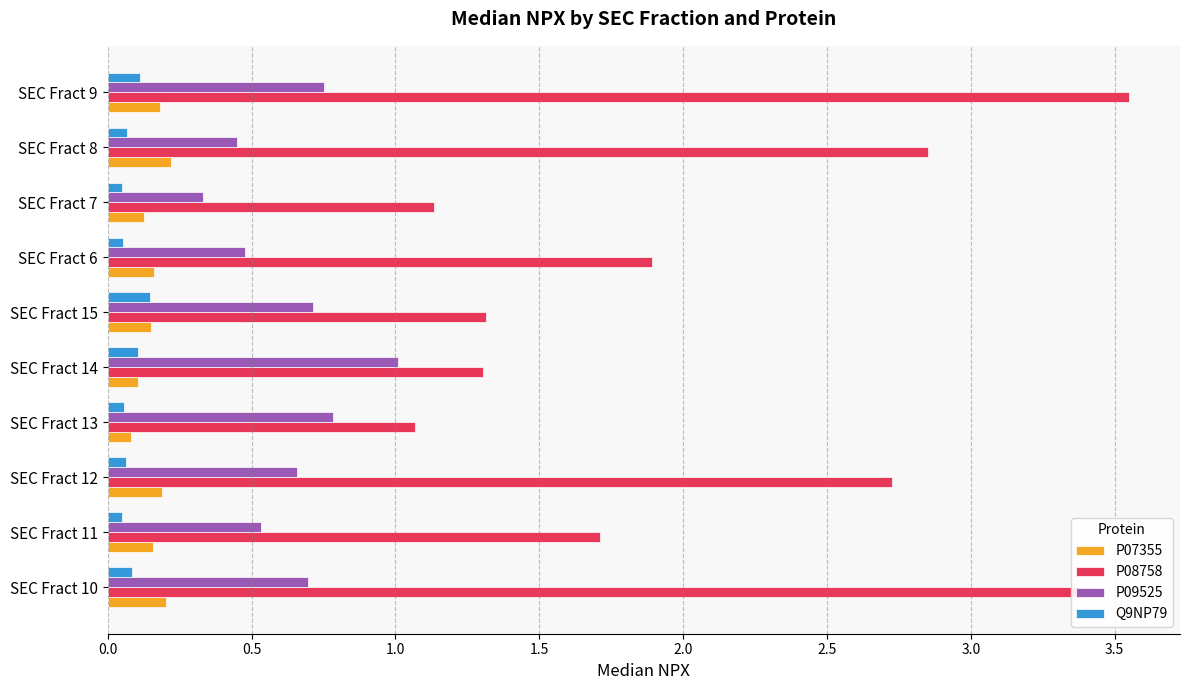

What is the sum of all P07355 values?

1.6